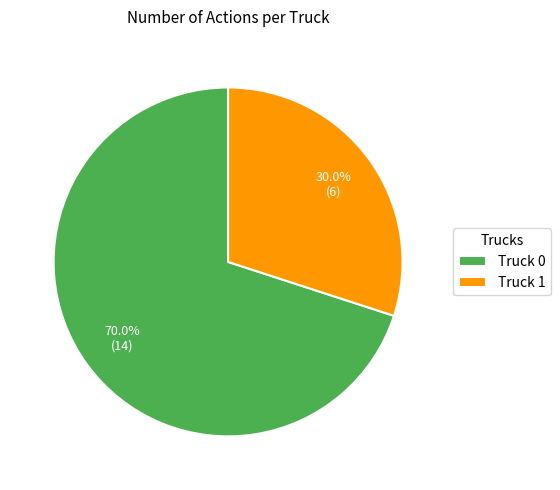

Count the number of slices in the pie.

2